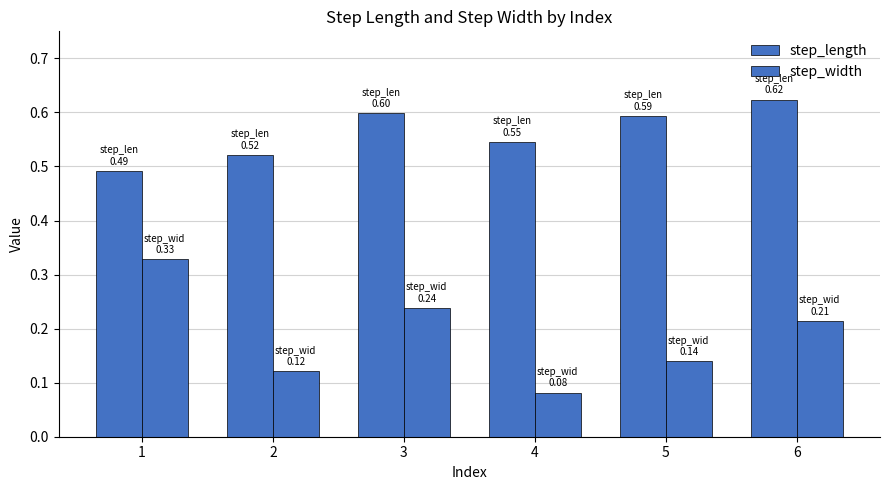

Rank the series by their maximum value, from highest to lowest.

step_length, step_width